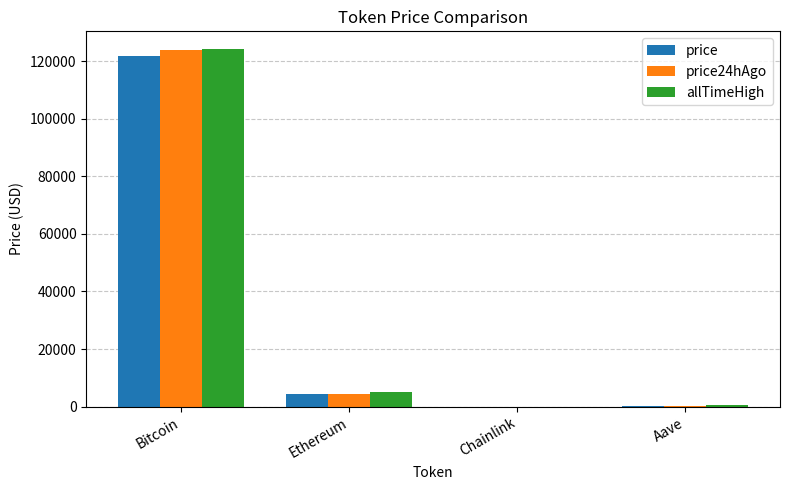

What is the total value across all series at Bitcoin?

369648.0